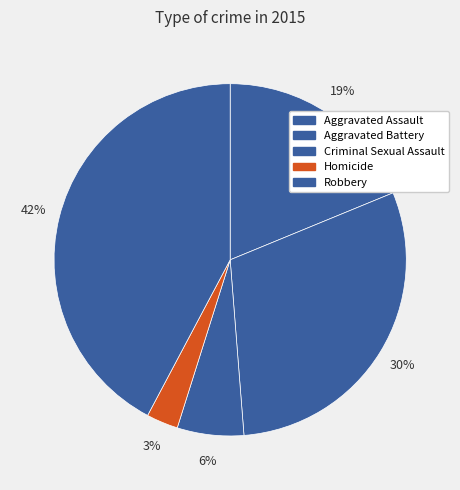

Between Robbery and Criminal Sexual Assault, which is larger?

Robbery